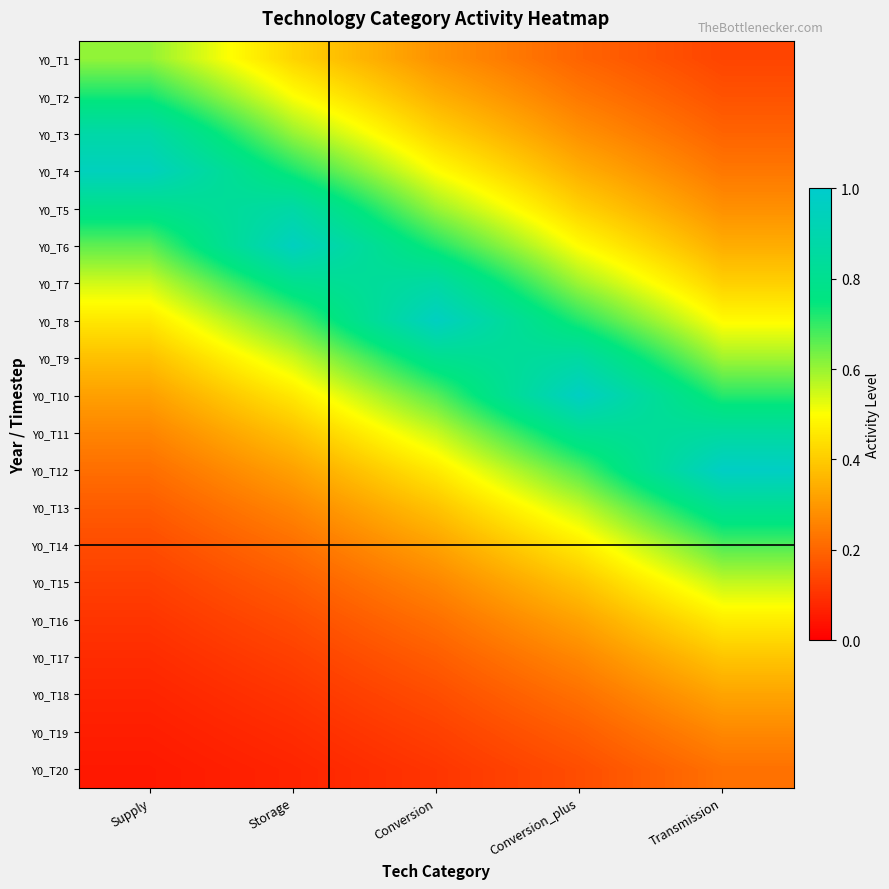

Reading right to left, list all the values displayed in this chart.

Y0_T1: Transmission=0.1	Conversion_plus=0.2	Conversion=0.3	Storage=0.4	Supply=0.6
Y0_T2: Transmission=0.2	Conversion_plus=0.2	Conversion=0.3	Storage=0.5	Supply=0.7
Y0_T3: Transmission=0.2	Conversion_plus=0.3	Conversion=0.4	Storage=0.6	Supply=0.9
Y0_T4: Transmission=0.2	Conversion_plus=0.3	Conversion=0.5	Storage=0.7	Supply=0.9
Y0_T5: Transmission=0.3	Conversion_plus=0.4	Conversion=0.6	Storage=0.9	Supply=0.8
Y0_T6: Transmission=0.3	Conversion_plus=0.5	Conversion=0.7	Storage=1.0	Supply=0.7
Y0_T7: Transmission=0.4	Conversion_plus=0.6	Conversion=0.9	Storage=0.8	Supply=0.5
Y0_T8: Transmission=0.5	Conversion_plus=0.7	Conversion=1.0	Storage=0.7	Supply=0.5
Y0_T9: Transmission=0.6	Conversion_plus=0.9	Conversion=0.8	Storage=0.5	Supply=0.4
Y0_T10: Transmission=0.7	Conversion_plus=1.0	Conversion=0.7	Storage=0.5	Supply=0.3
Y0_T11: Transmission=0.9	Conversion_plus=0.8	Conversion=0.6	Storage=0.4	Supply=0.3
Y0_T12: Transmission=1.0	Conversion_plus=0.7	Conversion=0.5	Storage=0.3	Supply=0.2
Y0_T13: Transmission=0.8	Conversion_plus=0.6	Conversion=0.4	Storage=0.3	Supply=0.2
Y0_T14: Transmission=0.7	Conversion_plus=0.5	Conversion=0.3	Storage=0.2	Supply=0.2
Y0_T15: Transmission=0.6	Conversion_plus=0.4	Conversion=0.3	Storage=0.2	Supply=0.1
Y0_T16: Transmission=0.5	Conversion_plus=0.3	Conversion=0.2	Storage=0.2	Supply=0.1
Y0_T17: Transmission=0.4	Conversion_plus=0.3	Conversion=0.2	Storage=0.1	Supply=0.1
Y0_T18: Transmission=0.3	Conversion_plus=0.2	Conversion=0.2	Storage=0.1	Supply=0.1
Y0_T19: Transmission=0.3	Conversion_plus=0.2	Conversion=0.1	Storage=0.1	Supply=0.1
Y0_T20: Transmission=0.2	Conversion_plus=0.2	Conversion=0.1	Storage=0.1	Supply=0.0